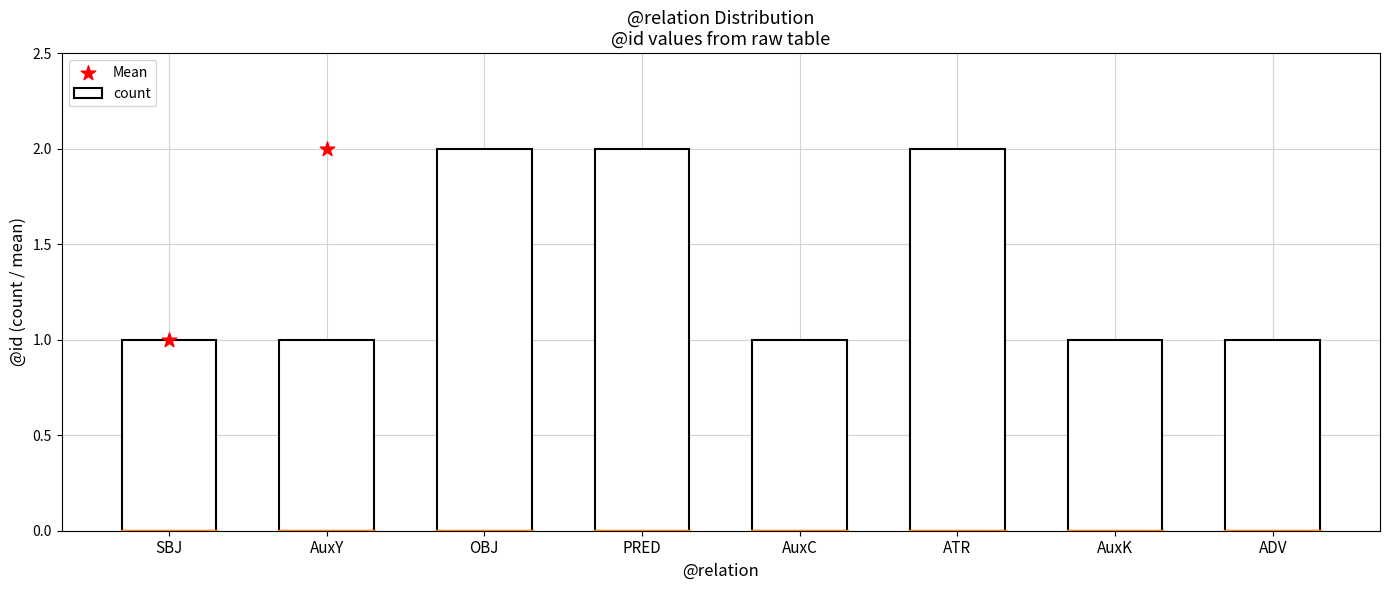

Which series contains the highest Y value?

Mean